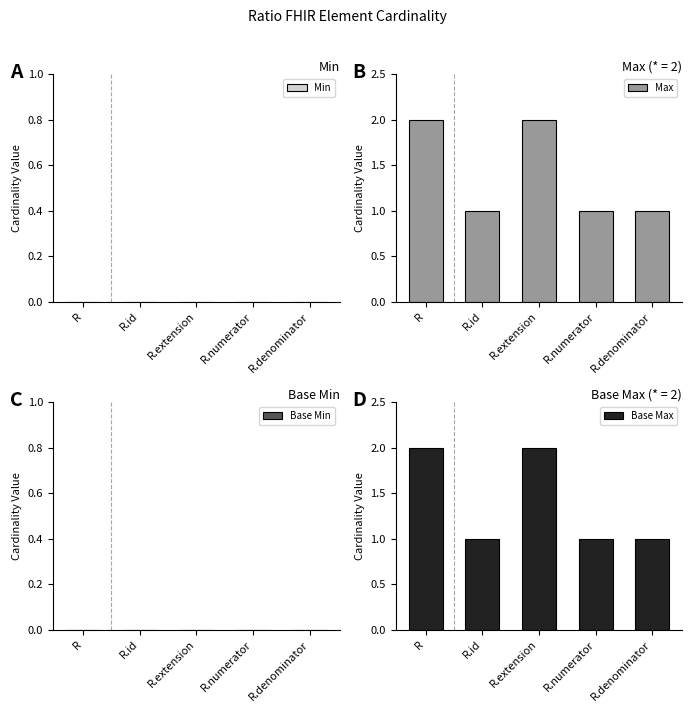

Reading left to right, list all the values displayed in this chart.

Min: 0	0	0	0	0
Max: 2	1	2	1	1
Base Min: 0	0	0	0	0
Base Max: 2	1	2	1	1